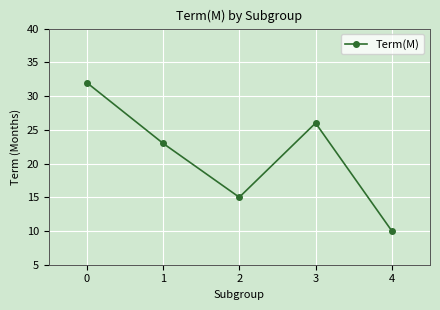

What is the sum of all values?

106